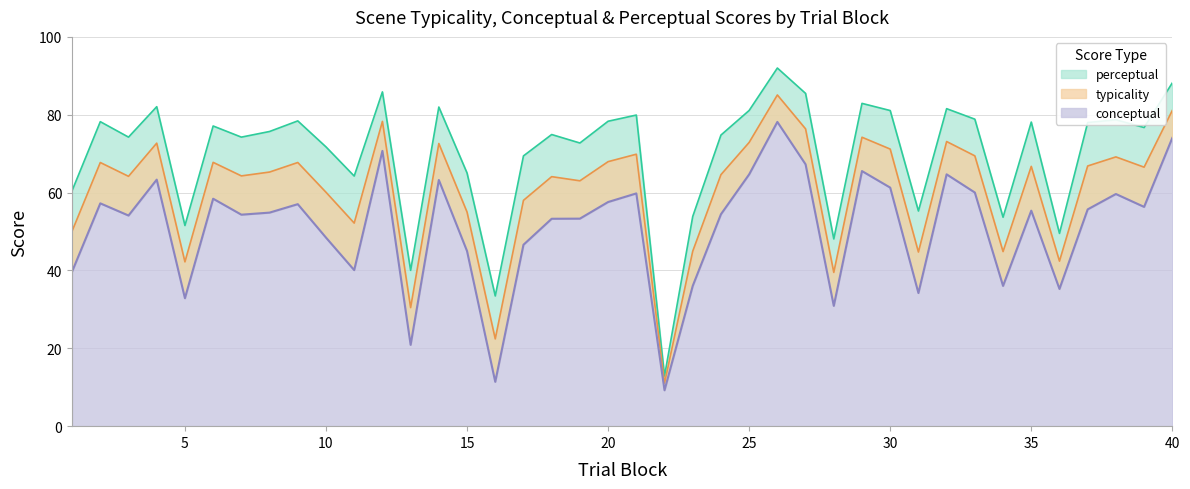

What is the average value of the typicality series?

60.5